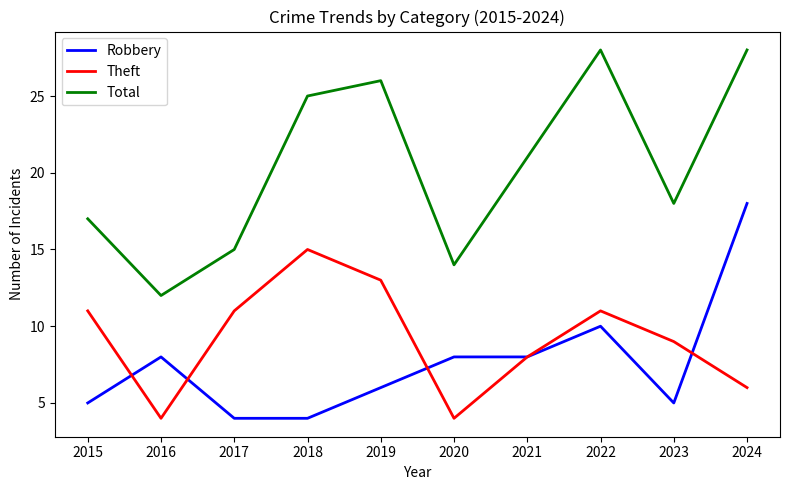

Rank the series by their maximum value, from lowest to highest.

Theft, Robbery, Total